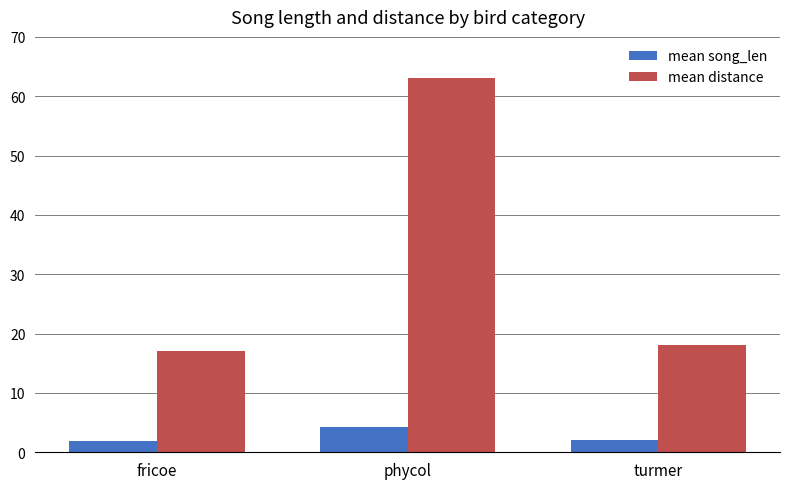

At how many categories does at least one series exceed 9?

3